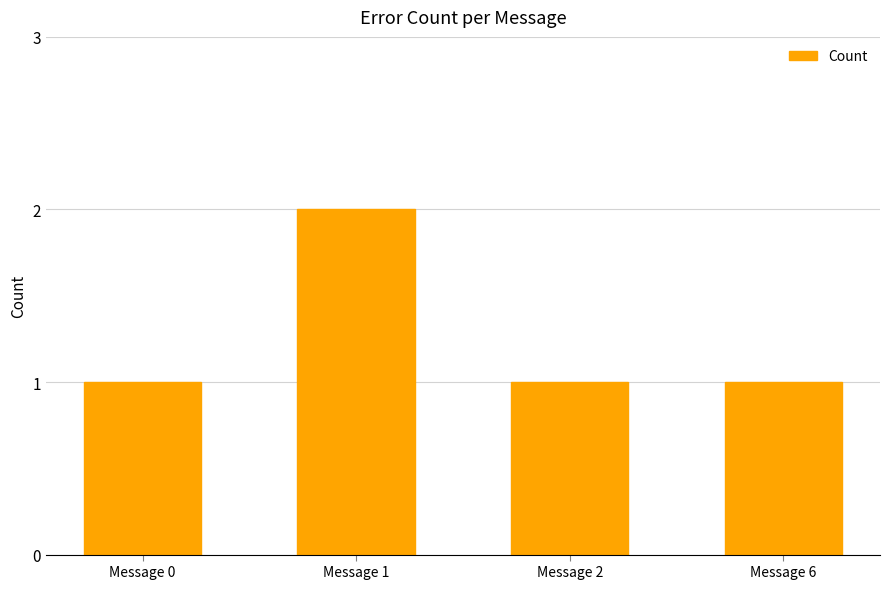

What is the value of the 4th bar from the left?

1